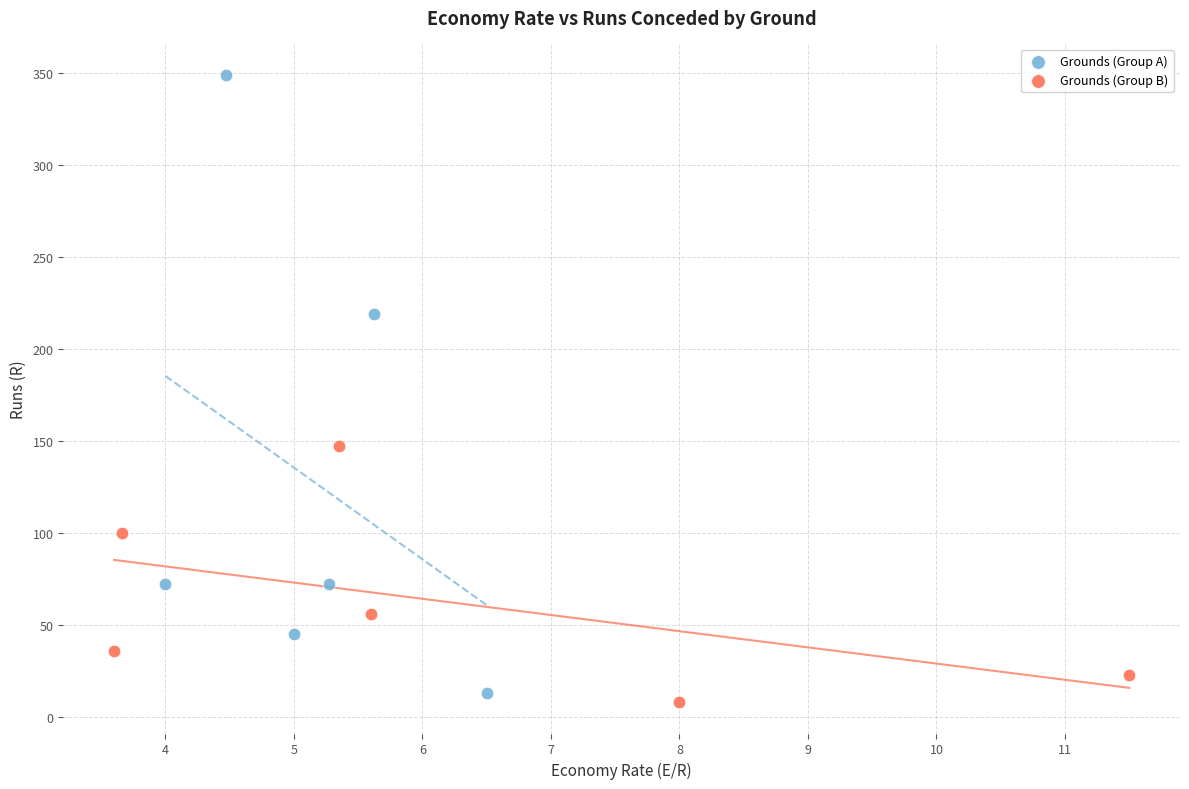

Which series contains the highest Y value?

Grounds (Group A)